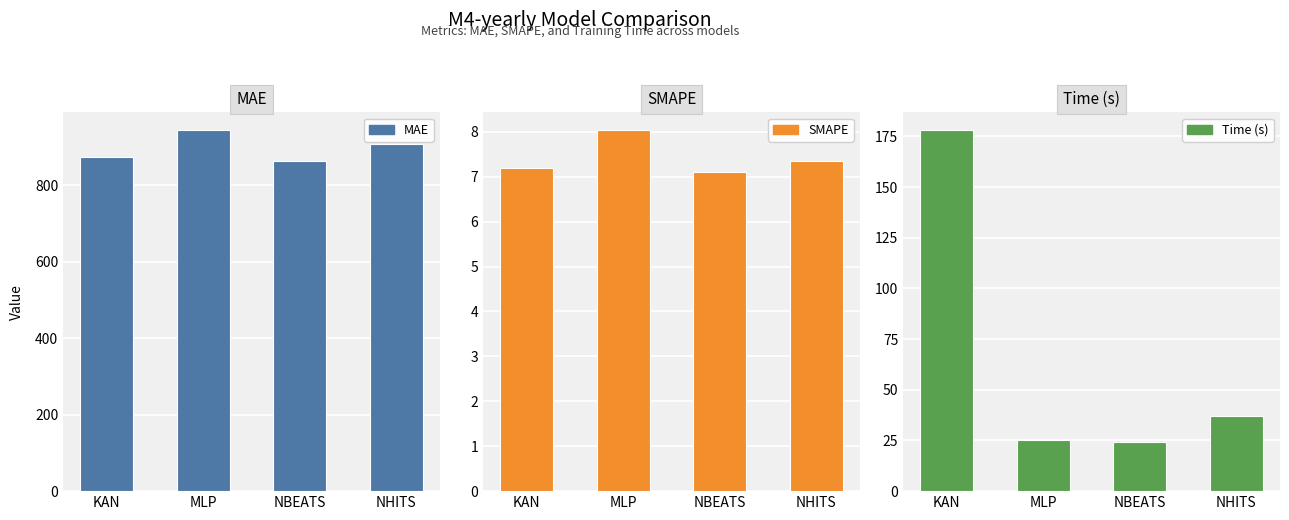

What is the difference between the maximum and minimum values in the MAE series?

80.0